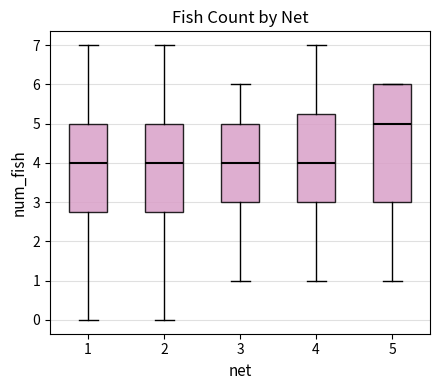

Where does the median line of the box at x = 1 sit on the y-axis? The values are not printed on the chart, so give them approximately, as read against the axis.

4.0